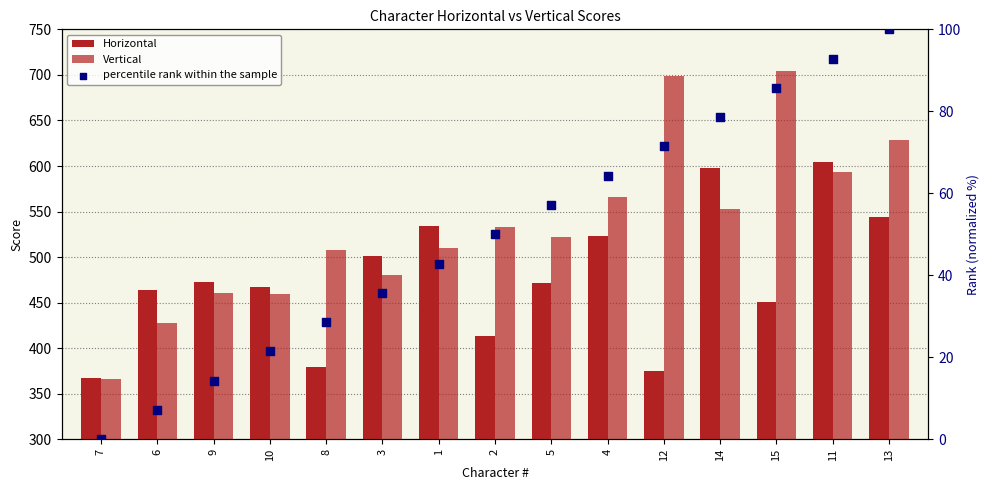

What are all the series names shown in the legend?

Horizontal, Vertical, percentile rank within the sample